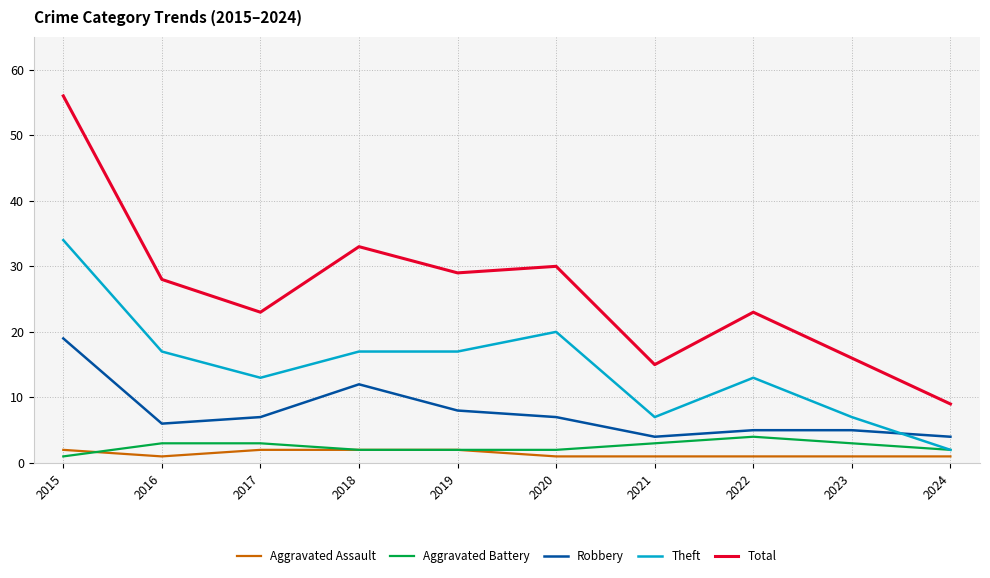

The Theft series shows 22 at 2022. True or false?

False